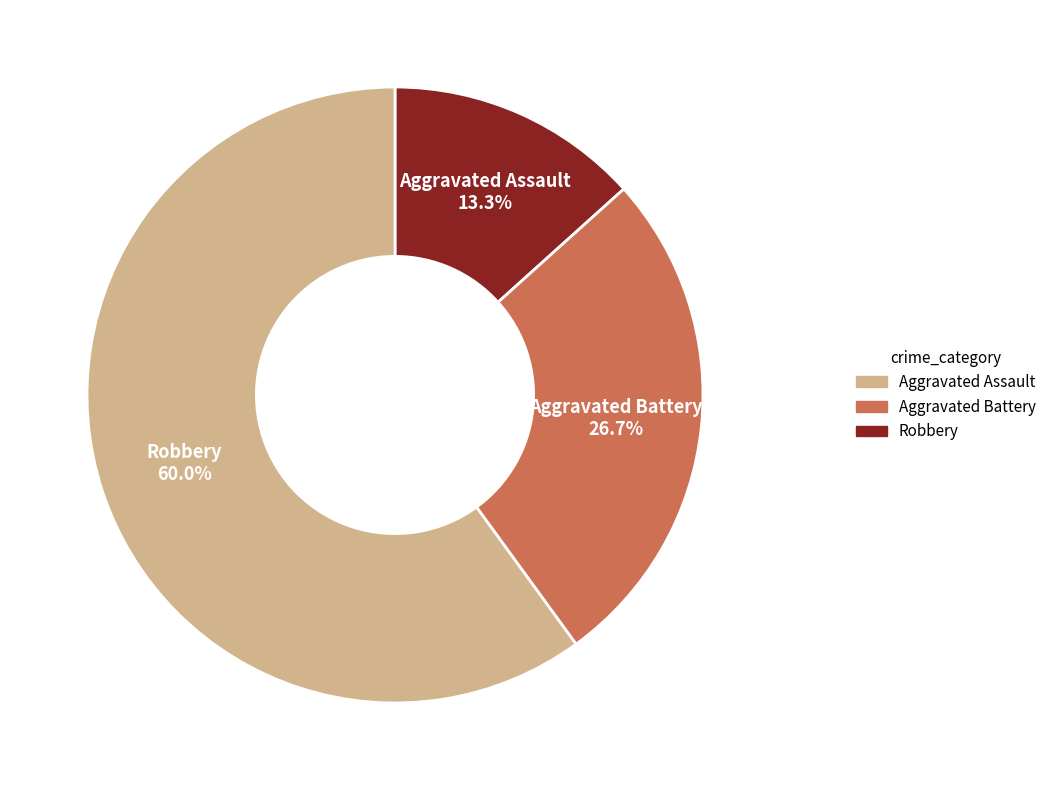

To the nearest percent, what is the average slice percentage?

33%